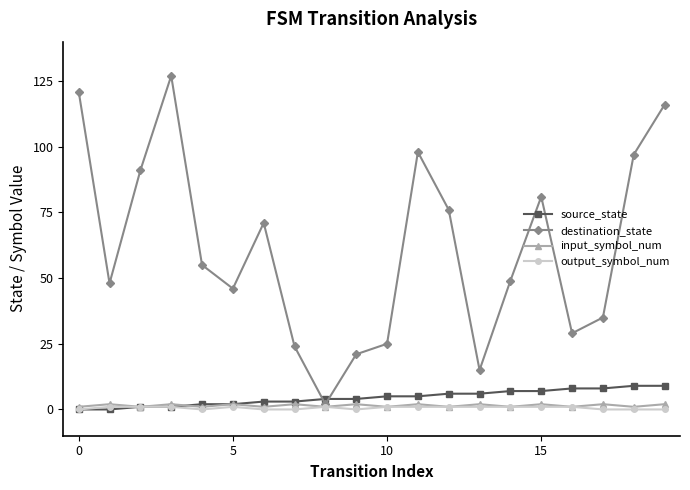

Which series ends up on top after the final intersection of input_symbol_num and source_state?

source_state